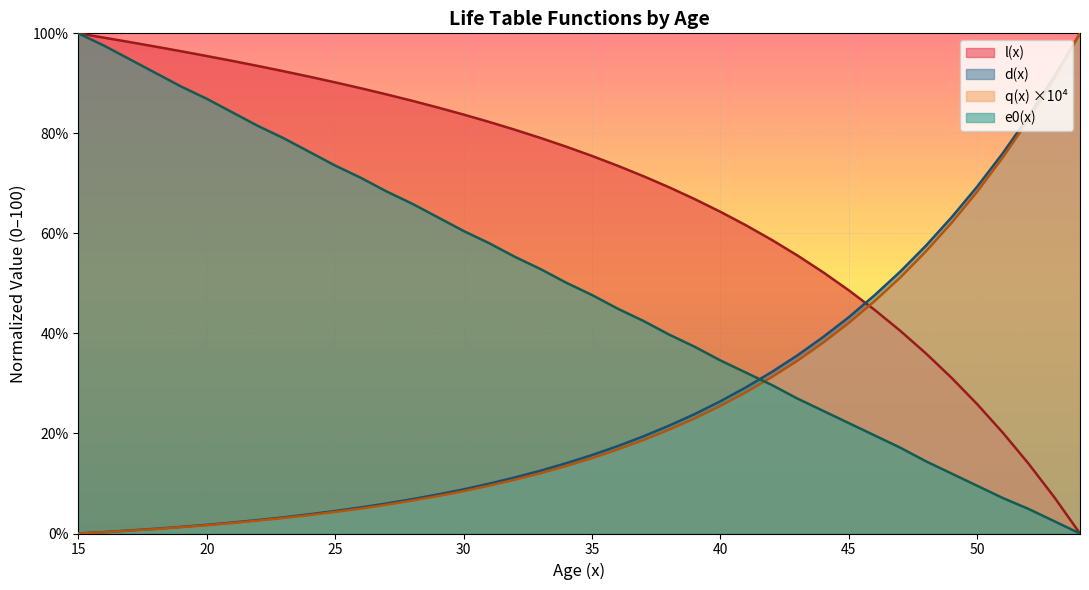

How many lines are shown in the chart?

4